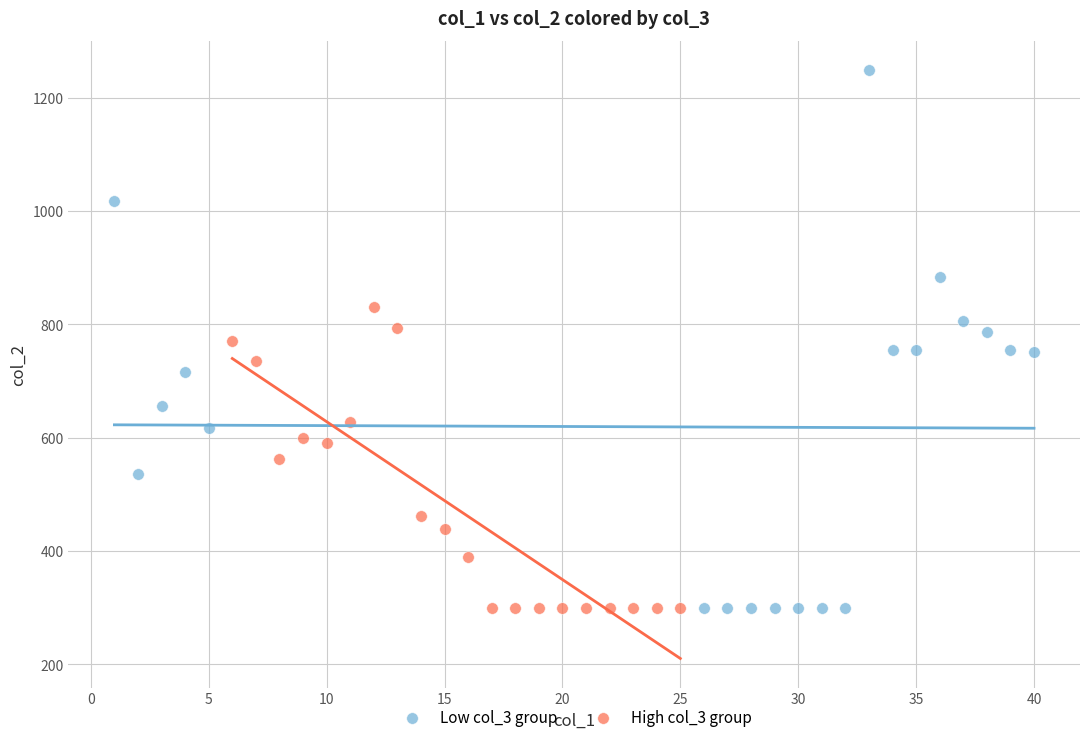

Which series contains the highest Y value?

Low col_3 group